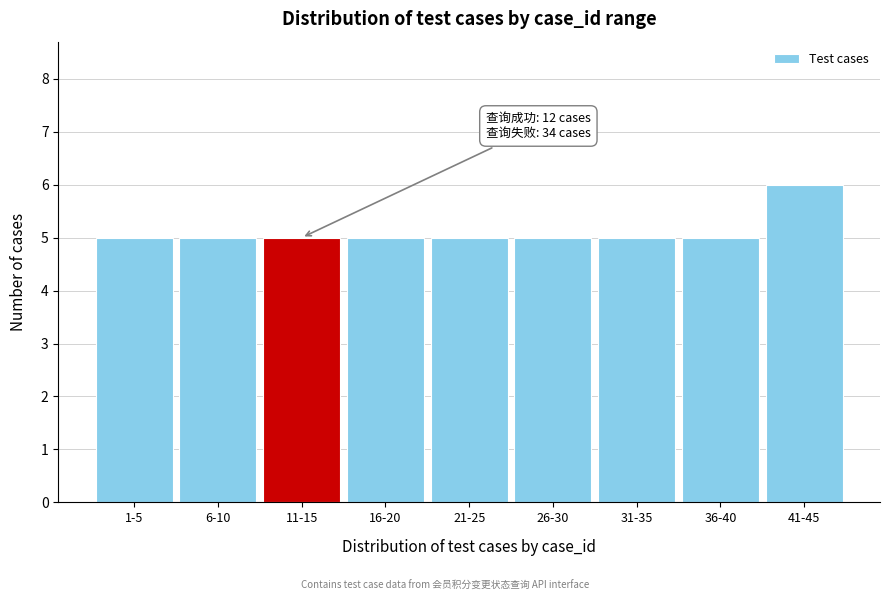

Reading right to left, extract all data points from this chart.

6	5	5	5	5	5	5	5	5